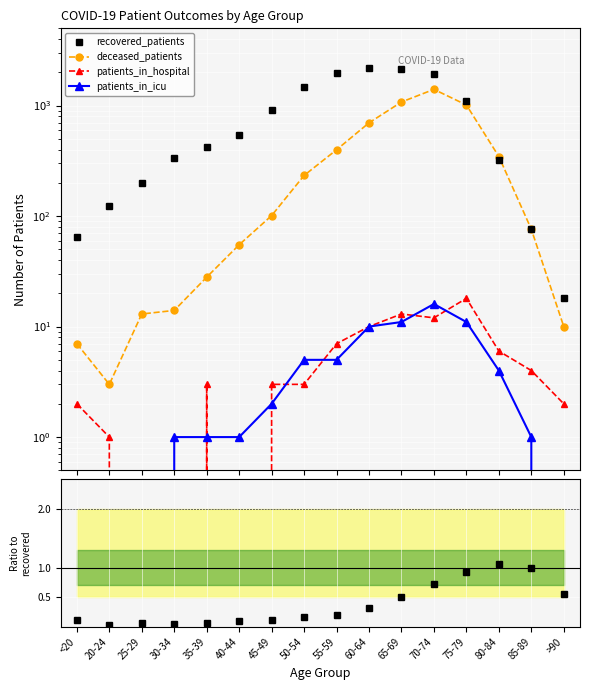

Does the chart display data point markers on the line(s)?

Yes